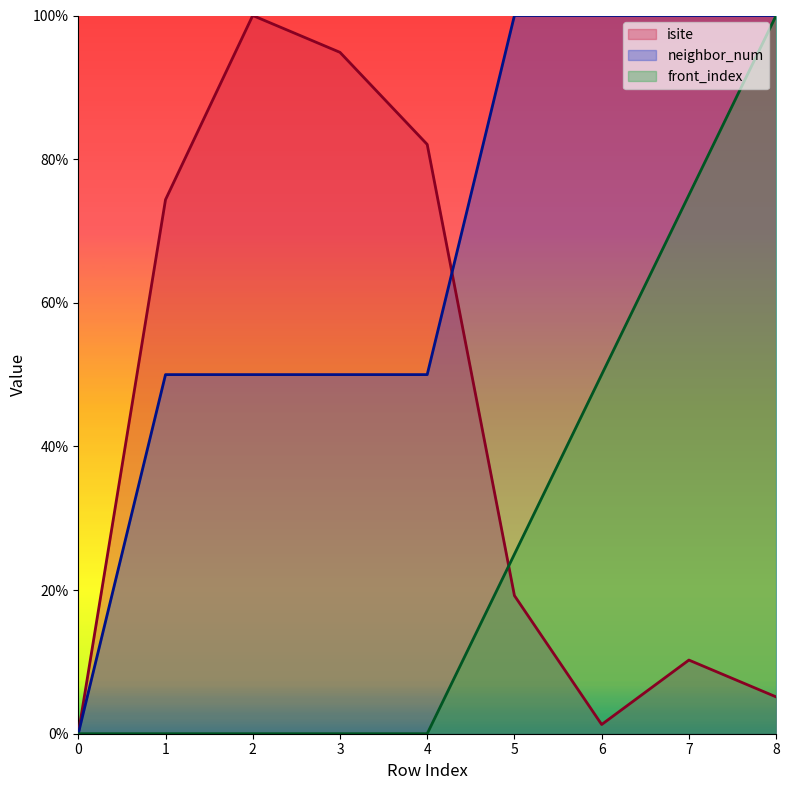

What is the spread (max minus min) of values at 7?

89.7